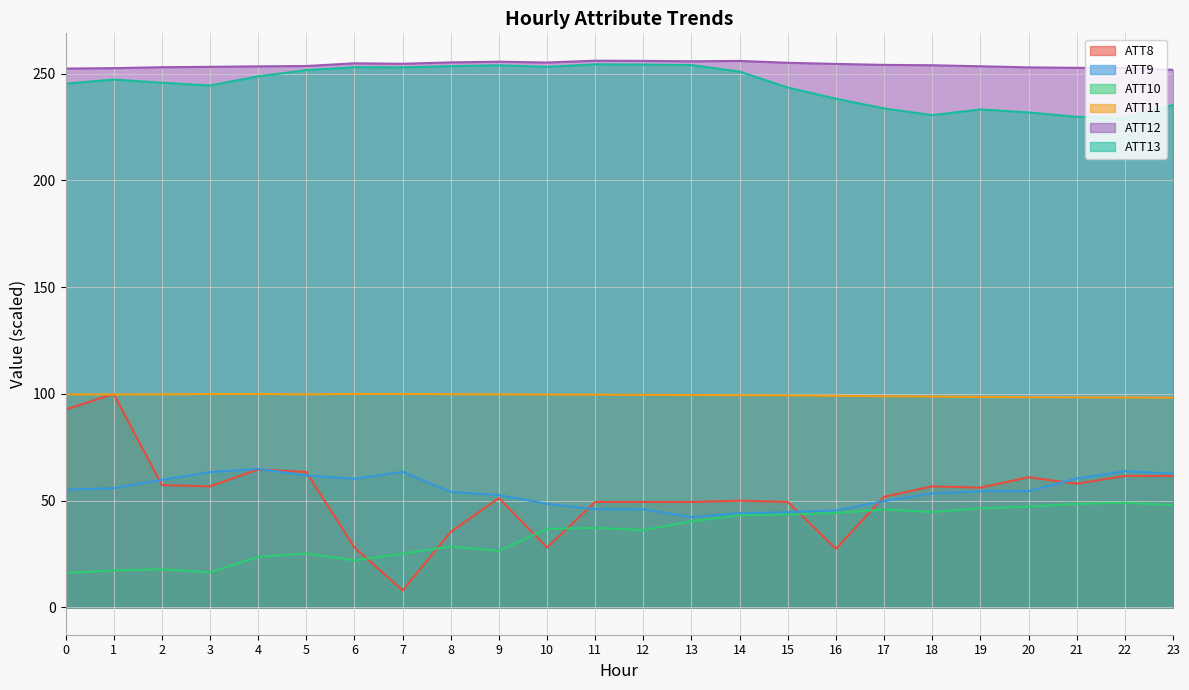

Which series has the largest total across all categories?

ATT12